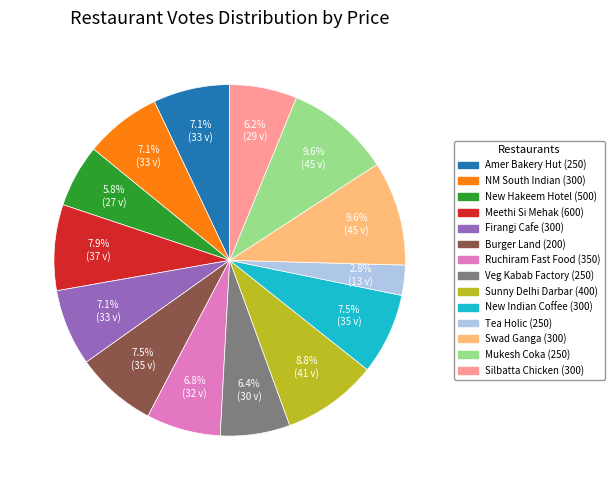

Is New Hakeem Hotel (500) the majority of the pie?

No